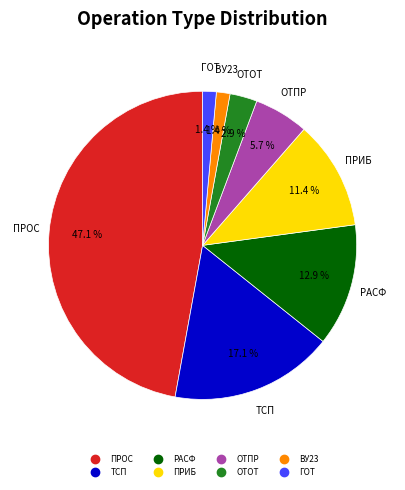

Is there a majority slice in this chart?

No